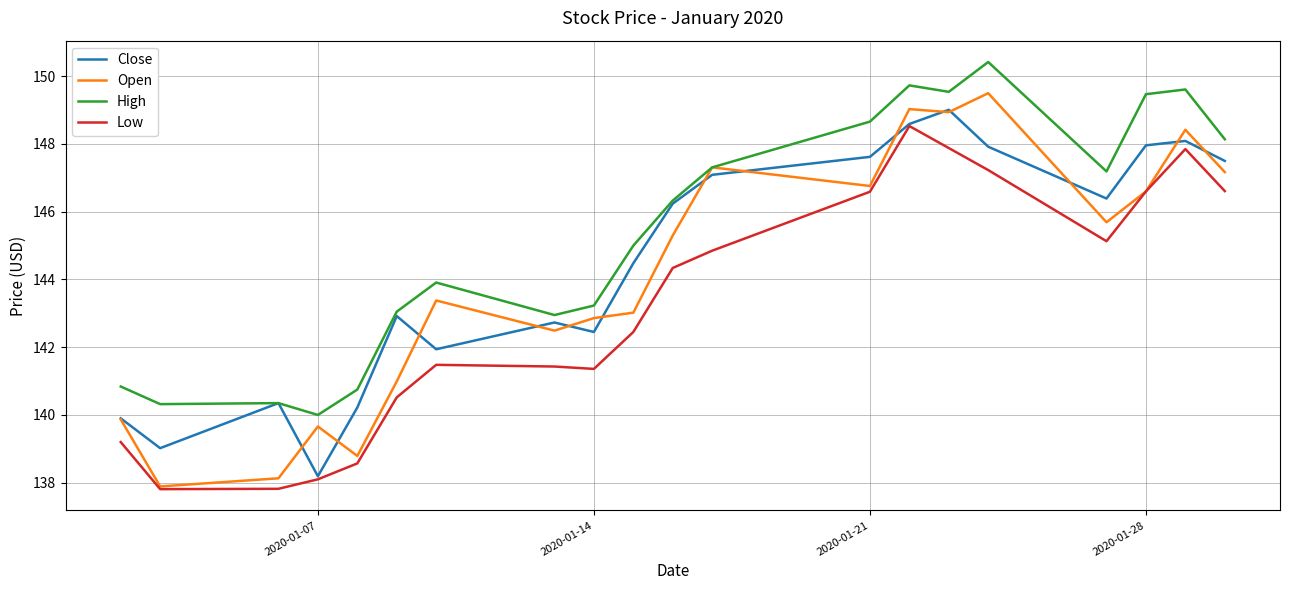

Rank the series by their average value, from lowest to highest.

Low, Open, Close, High